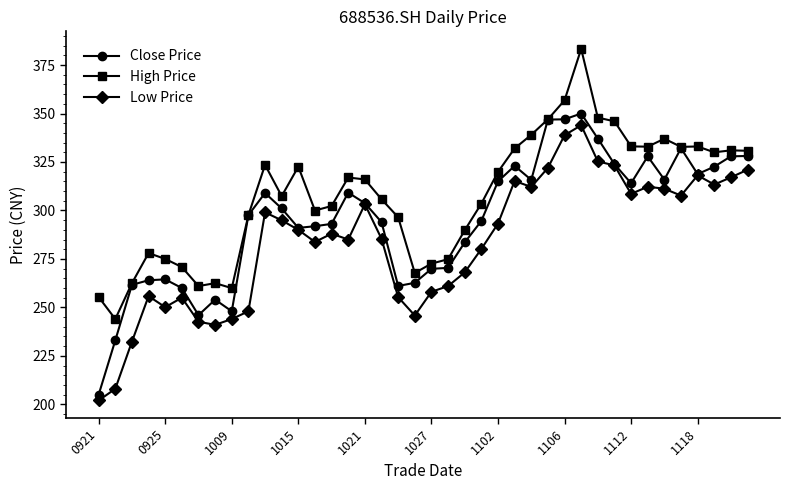

True or false: High Price and Low Price cross at least once.

False